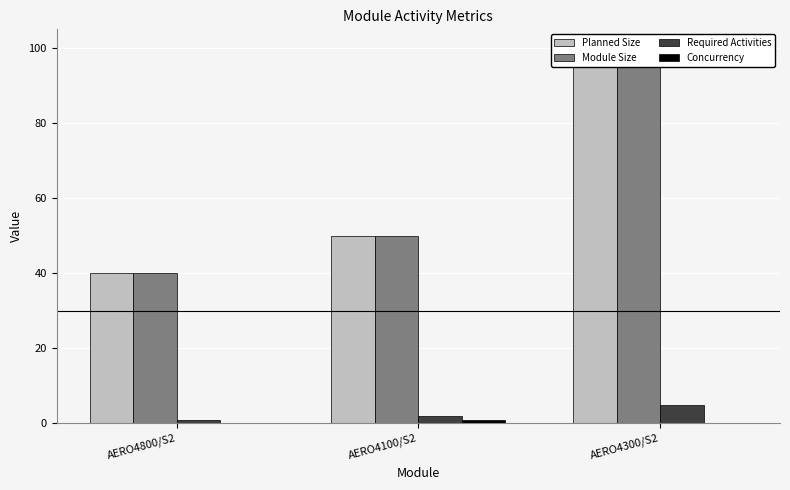

At which label is Planned Size closest to 70?

AERO4100/S2